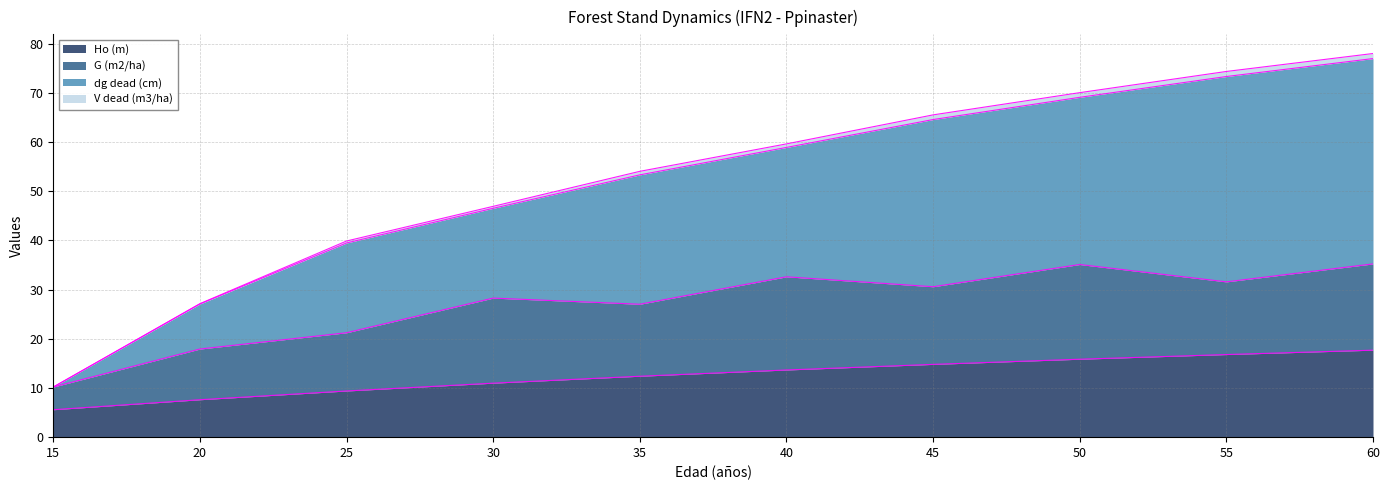

True or false: dg dead (cm) and Ho (m) intersect in this chart.

False